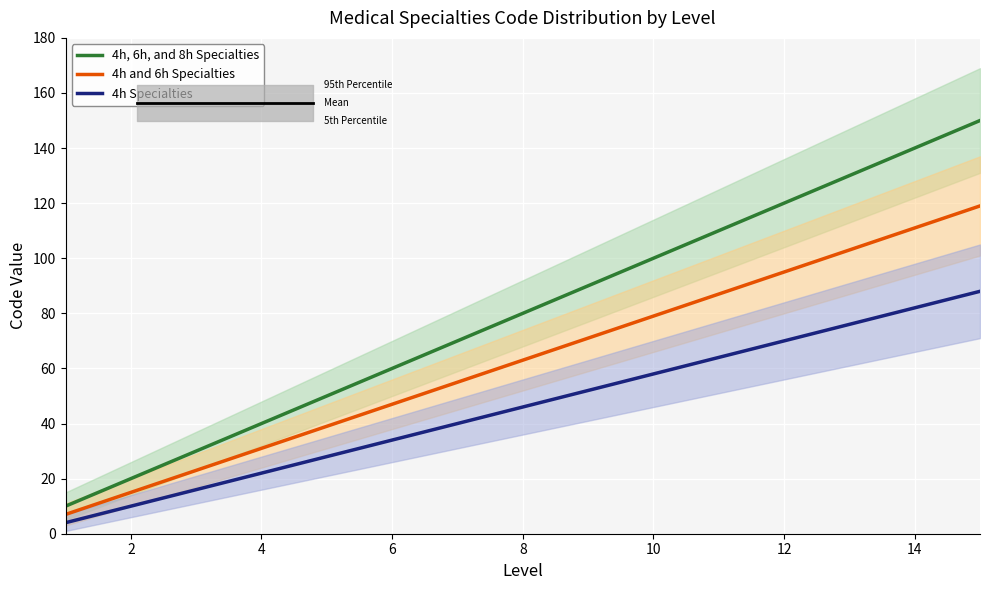

Reading left to right, list all the values displayed in this chart.

4h, 6h, and 8h Specialties: 10	20	30	40	50	60	70	80	90	100	110	120	130	140	150
4h and 6h Specialties: 7	15	23	31	39	47	55	63	71	79	87	95	103	111	119
4h Specialties: 4	10	16	22	28	34	40	46	52	58	64	70	76	82	88